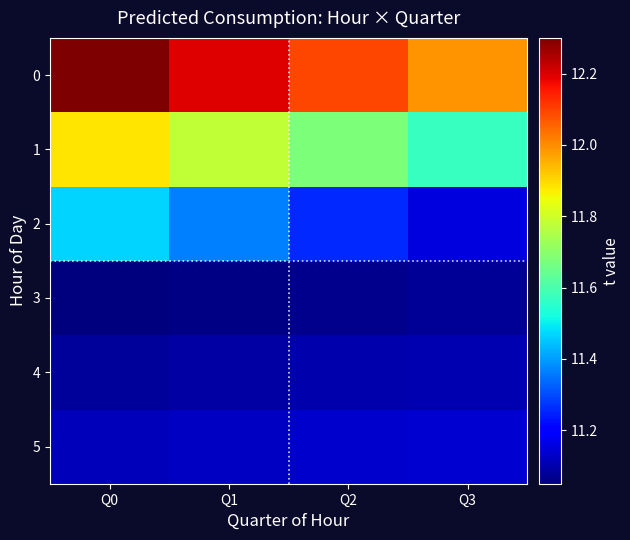

Reading left to right, what are all the values shown in this chart?

0: Q0=12.3	Q1=12.2	Q2=12.1	Q3=12.0
1: Q0=11.9	Q1=11.8	Q2=11.7	Q3=11.6
2: Q0=11.5	Q1=11.4	Q2=11.3	Q3=11.2
3: Q0=11.1	Q1=11.1	Q2=11.1	Q3=11.1
4: Q0=11.1	Q1=11.1	Q2=11.1	Q3=11.1
5: Q0=11.1	Q1=11.1	Q2=11.1	Q3=11.1